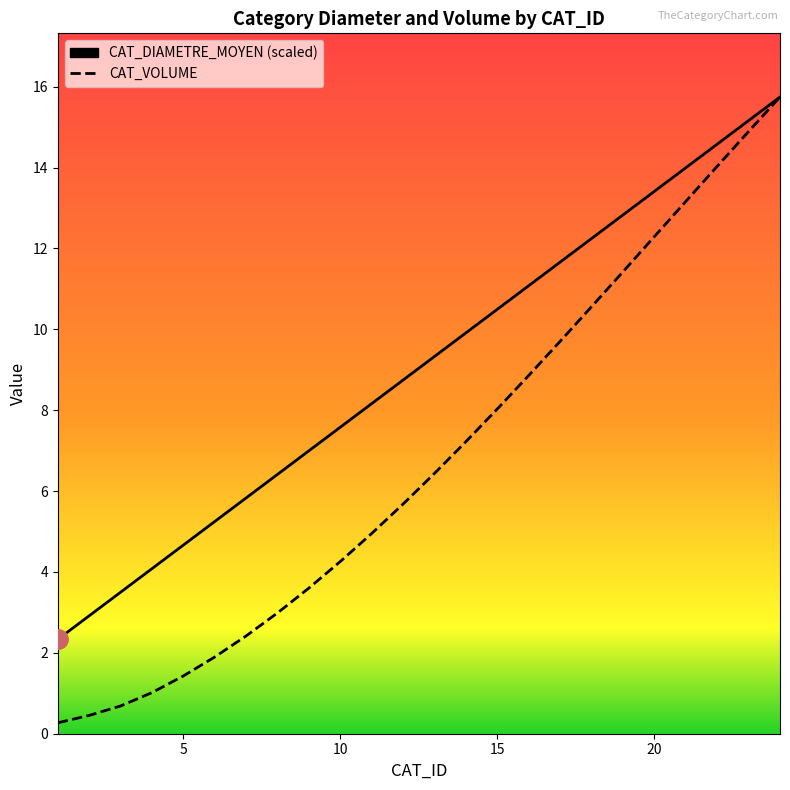

Reading right to left, transcribe all the data shown in this chart.

CAT_DIAMETRE_MOYEN: 15.7	15.2	14.6	14.0	13.4	12.8	12.2	11.7	11.1	10.5	9.9	9.3	8.7	8.2	7.6	7.0	6.4	5.8	5.2	4.7	4.1	3.5	2.9	2.3
CAT_VOLUME: 15.7	14.9	14.0	13.2	12.3	11.4	10.6	9.7	8.9	8.0	7.2	6.4	5.7	5.0	4.3	3.6	3.0	2.4	1.9	1.4	1.0	0.7	0.5	0.3